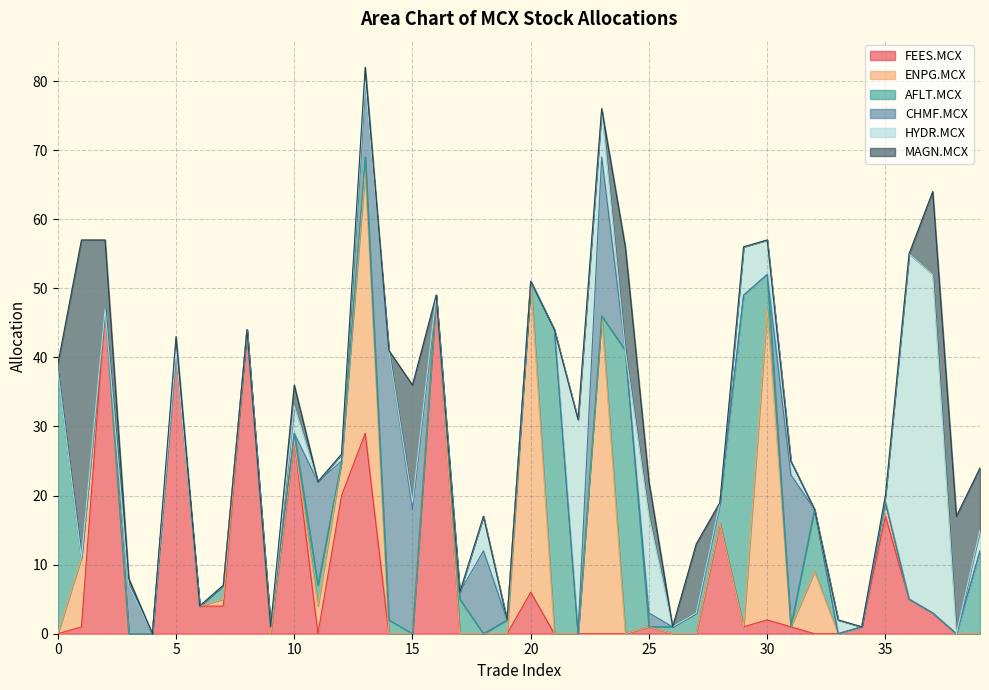

Does the chart have visible grid lines?

Yes